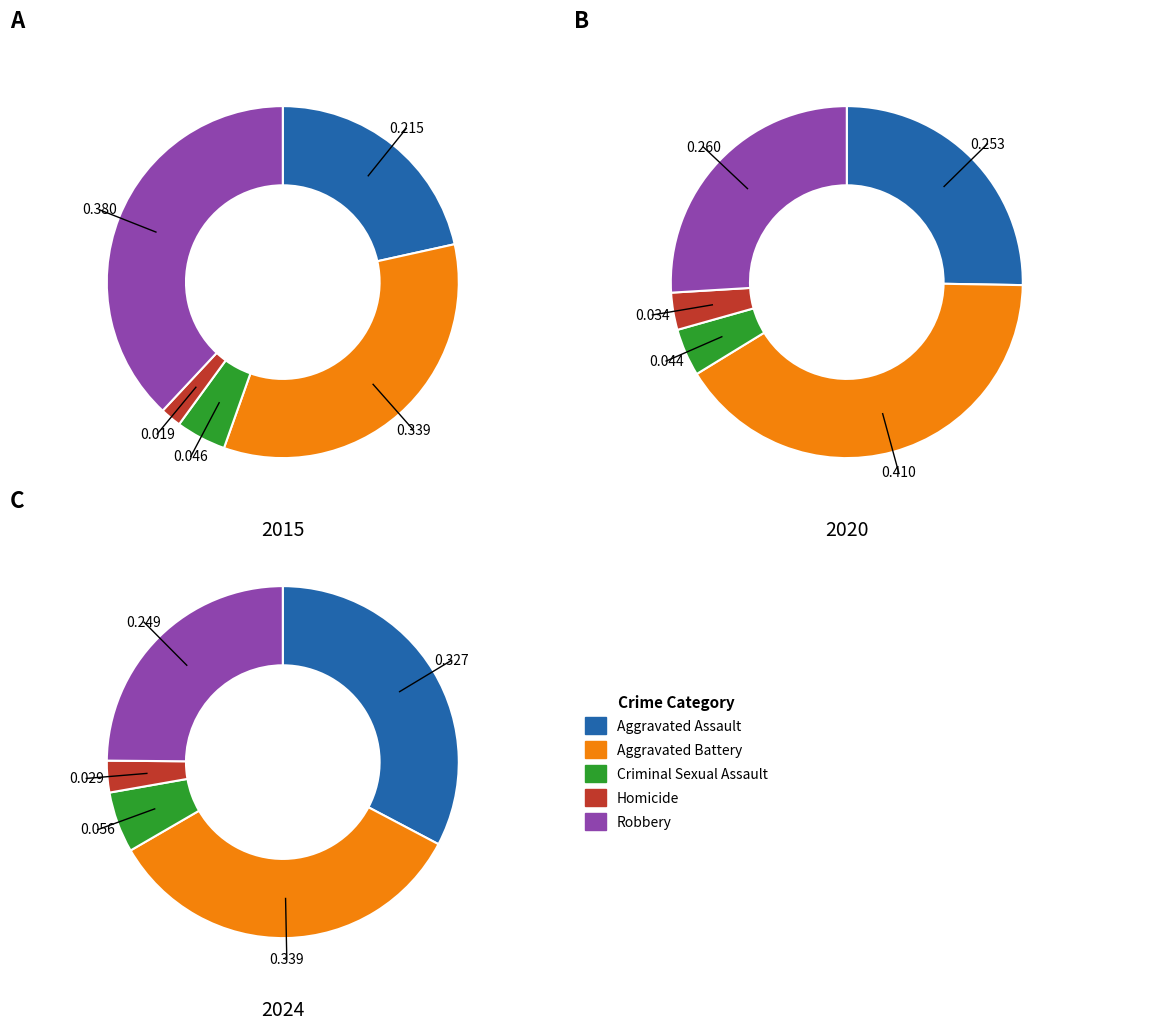

True or false: Robbery accounts for 25% of the total.

True